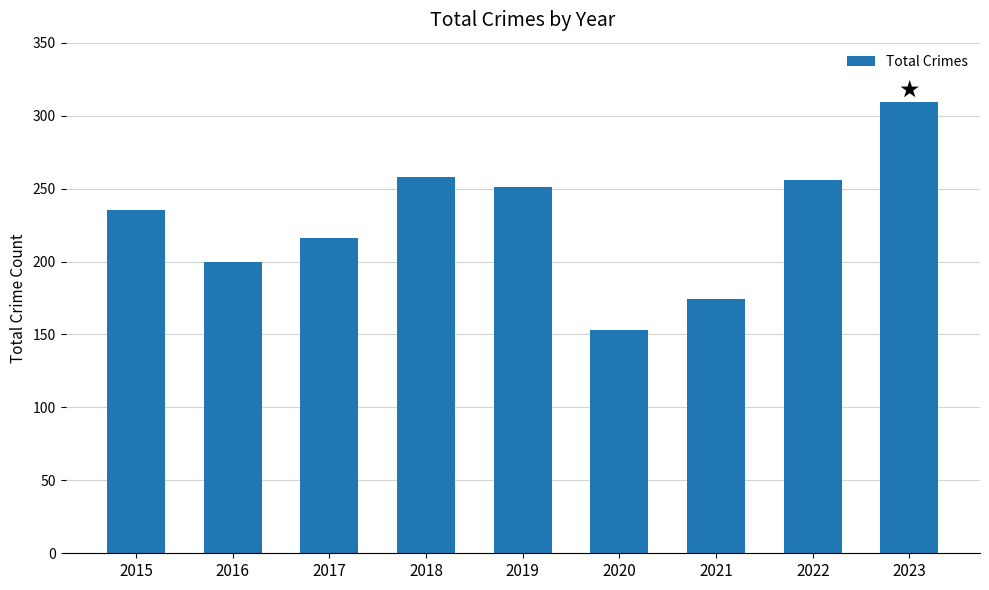

What is the difference between the maximum and second lowest values?

135